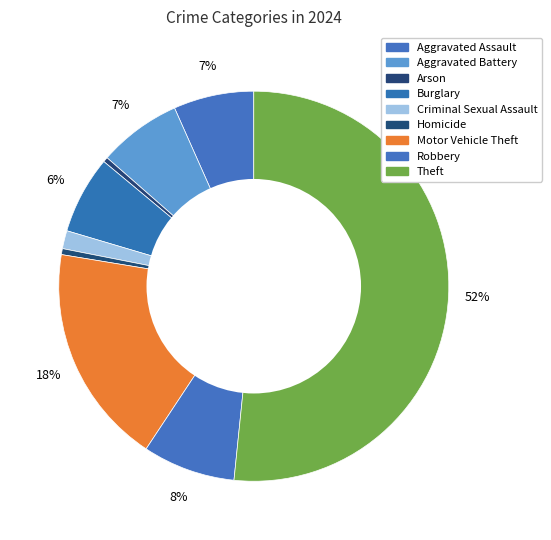

What portion of the pie excludes Burglary?

93.6%